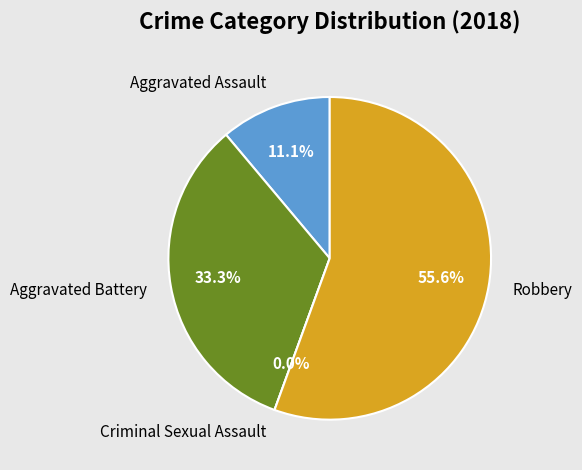

What is the change in value from Aggravated Battery to Criminal Sexual Assault?

-3